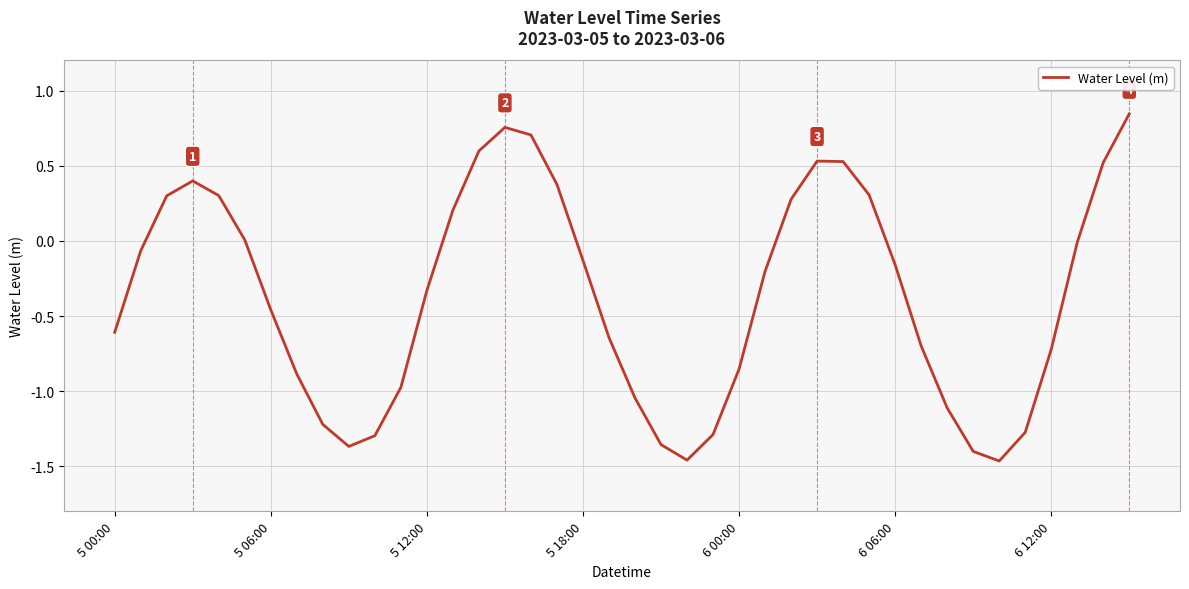

Is this an area chart (filled region under the line)?

No